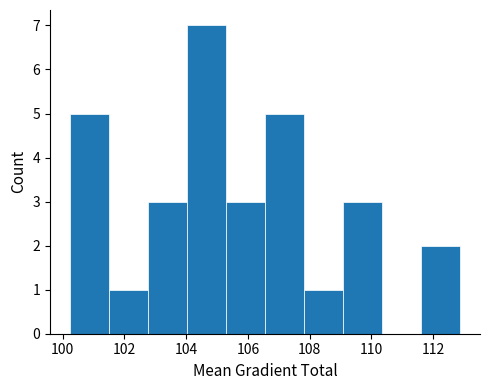

Over which range of the x-axis is the bar tallest?

104.0 to 105.2